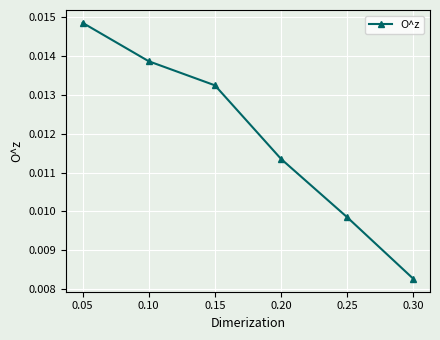

Which has a higher value, 0.25 or 0.15?

0.15